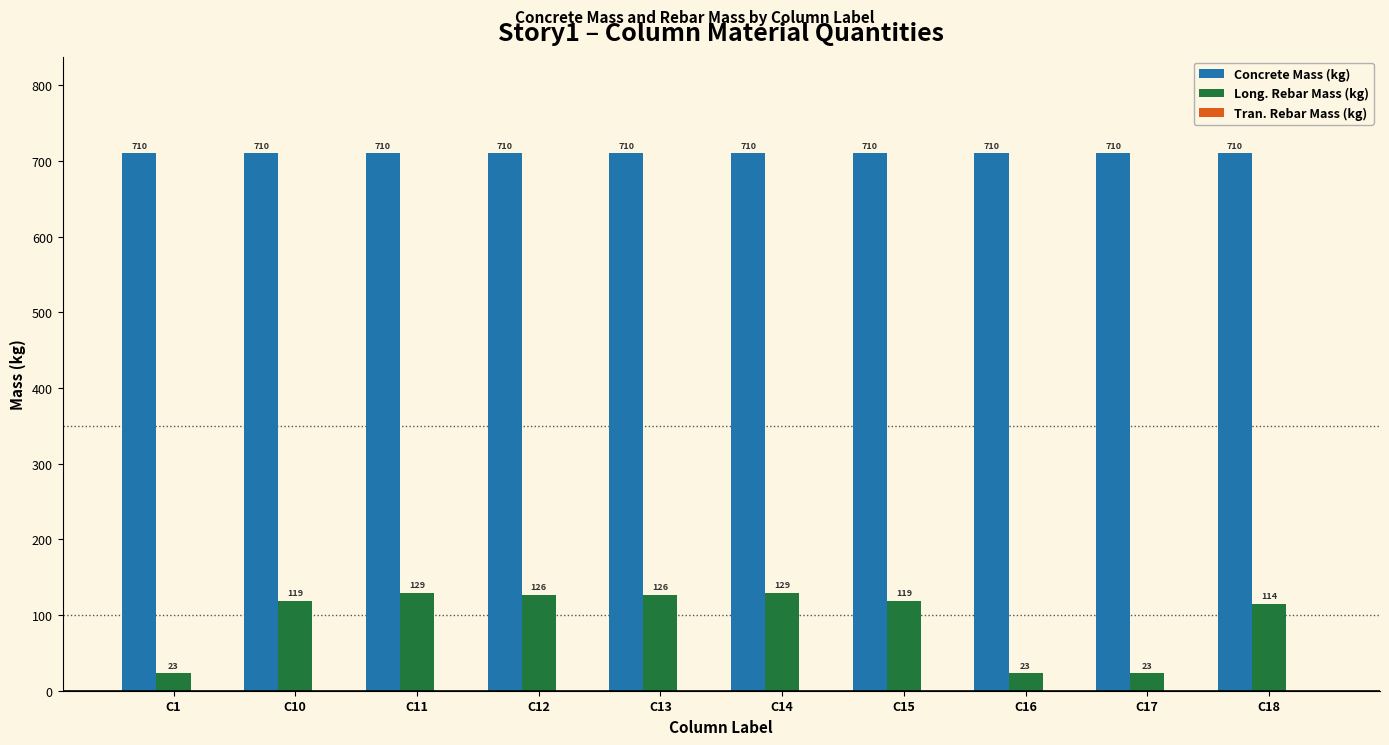

What is the highest value of the Long. Rebar Mass (kg) series?

128.8